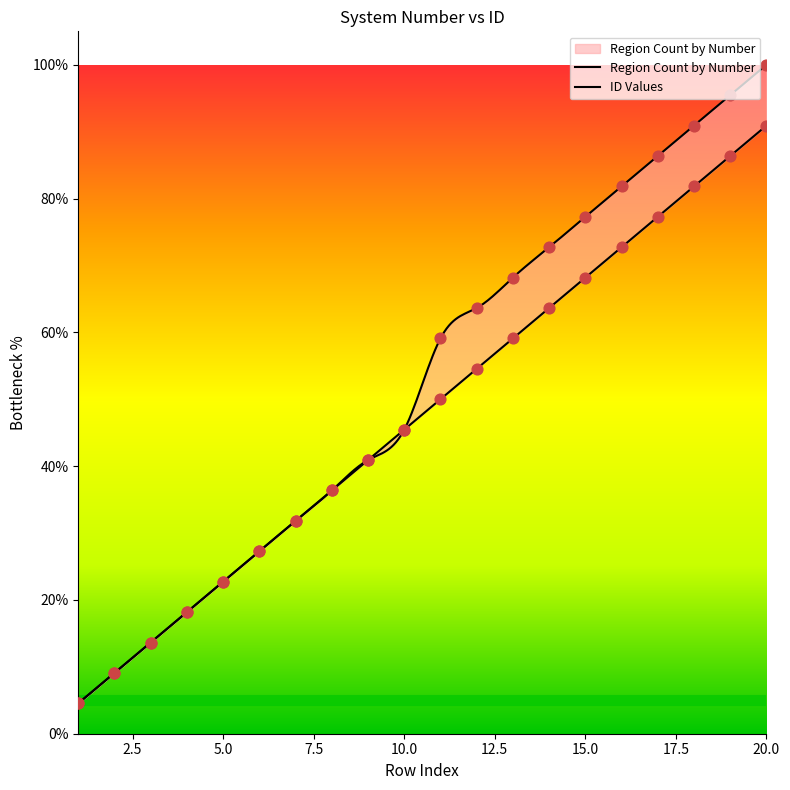

What are all the series names shown in the legend?

Region Count by Number, ID Values